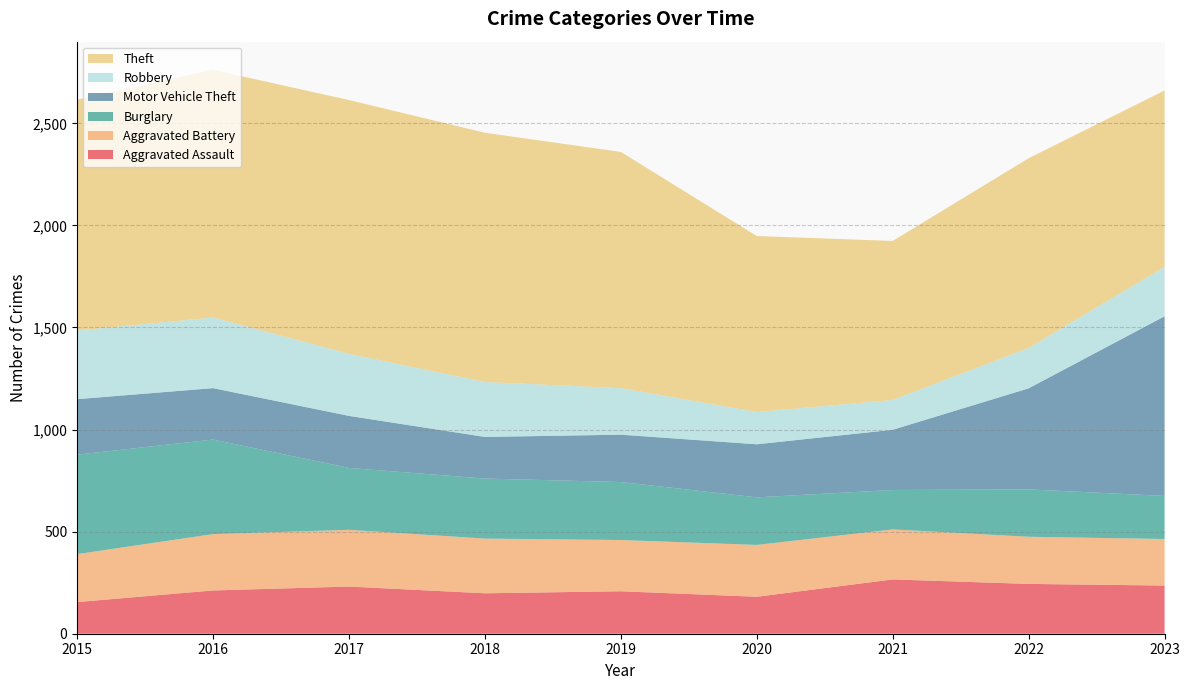

Reading left to right, transcribe all the data shown in this chart.

Aggravated Assault: 2015=155	2016=212	2017=231	2018=198	2019=208	2020=181	2021=266	2022=244	2023=236
Aggravated Battery: 2015=235	2016=276	2017=278	2018=268	2019=251	2020=254	2021=245	2022=231	2023=228
Burglary: 2015=487	2016=463	2017=303	2018=294	2019=284	2020=233	2021=193	2022=232	2023=211
Motor Vehicle Theft: 2015=272	2016=252	2017=255	2018=204	2019=232	2020=260	2021=295	2022=495	2023=880
Robbery: 2015=336	2016=346	2017=304	2018=269	2019=228	2020=158	2021=146	2022=198	2023=242
Theft: 2015=1131	2016=1213	2017=1243	2018=1221	2019=1157	2020=862	2021=779	2022=929	2023=864